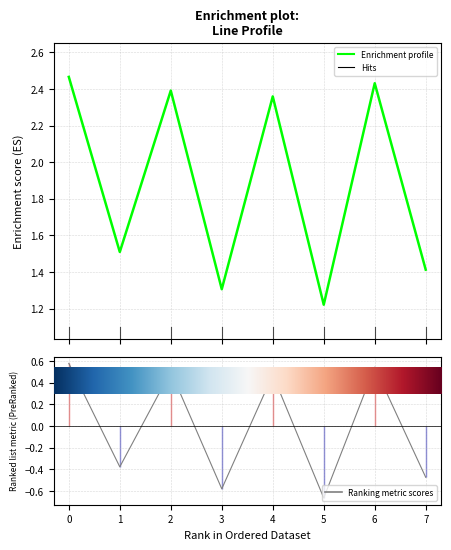

Count the number of values greater than 2.

4